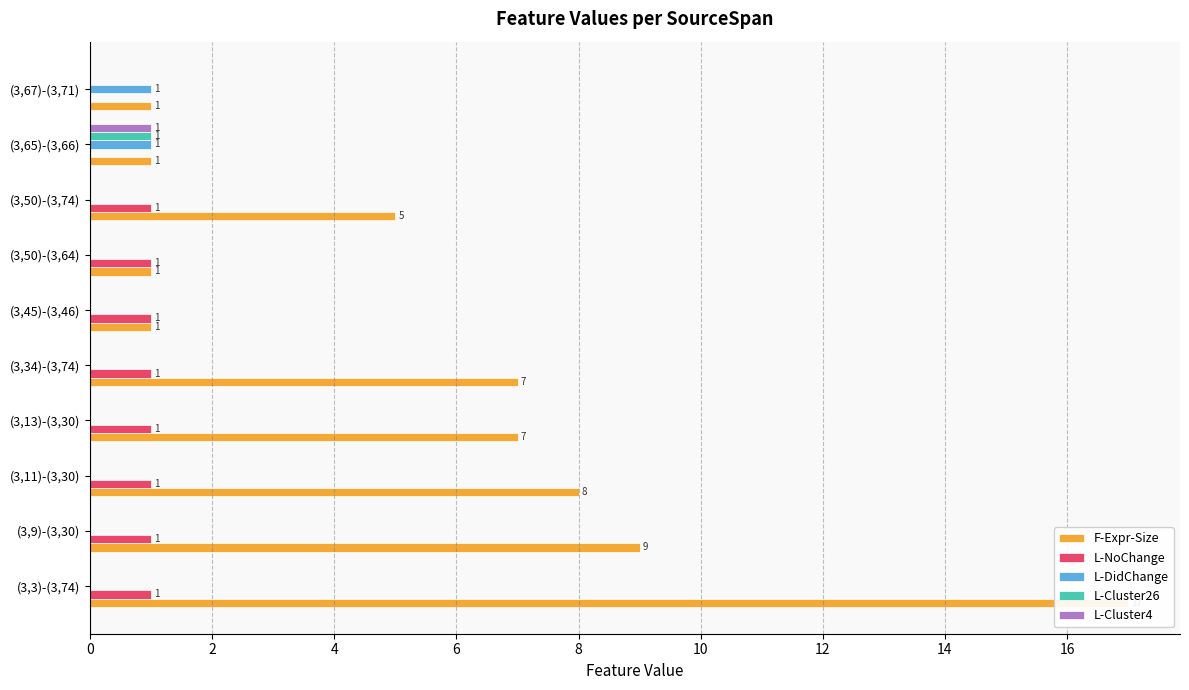

What is the difference between the maximum and minimum values in the L-NoChange series?

1